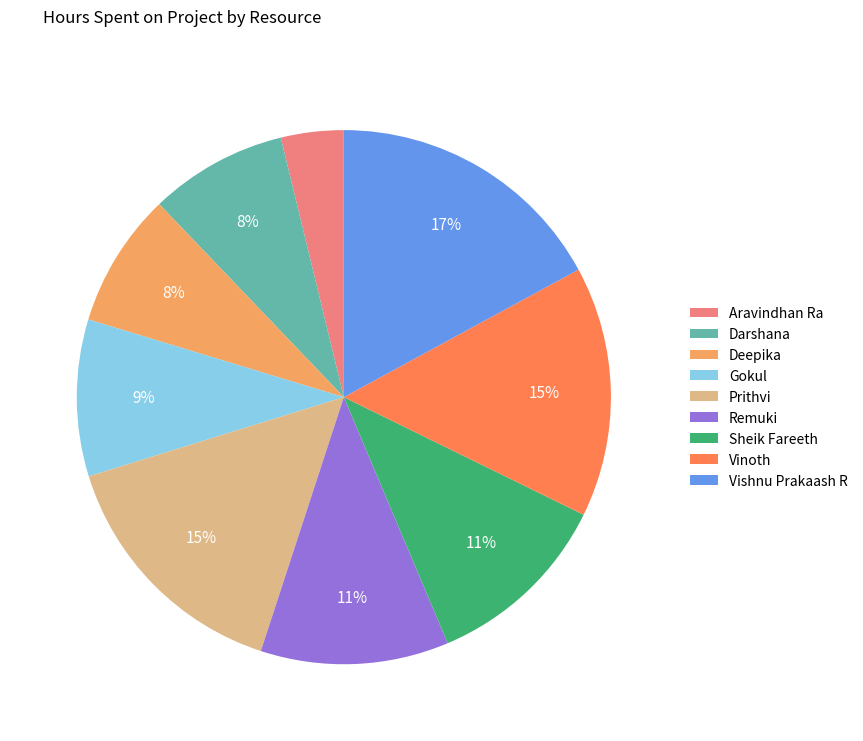

To the nearest percent, what is the difference between the Darshana and Sheik Fareeth slice percentages?

3%